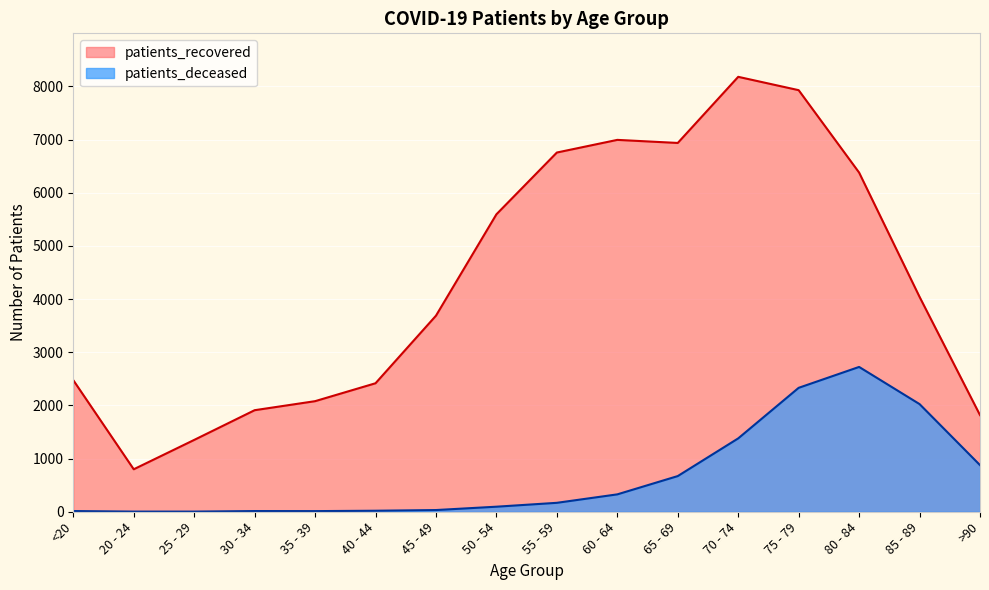

Rank the series at >90 from lowest to highest value.

patients_deceased, patients_recovered